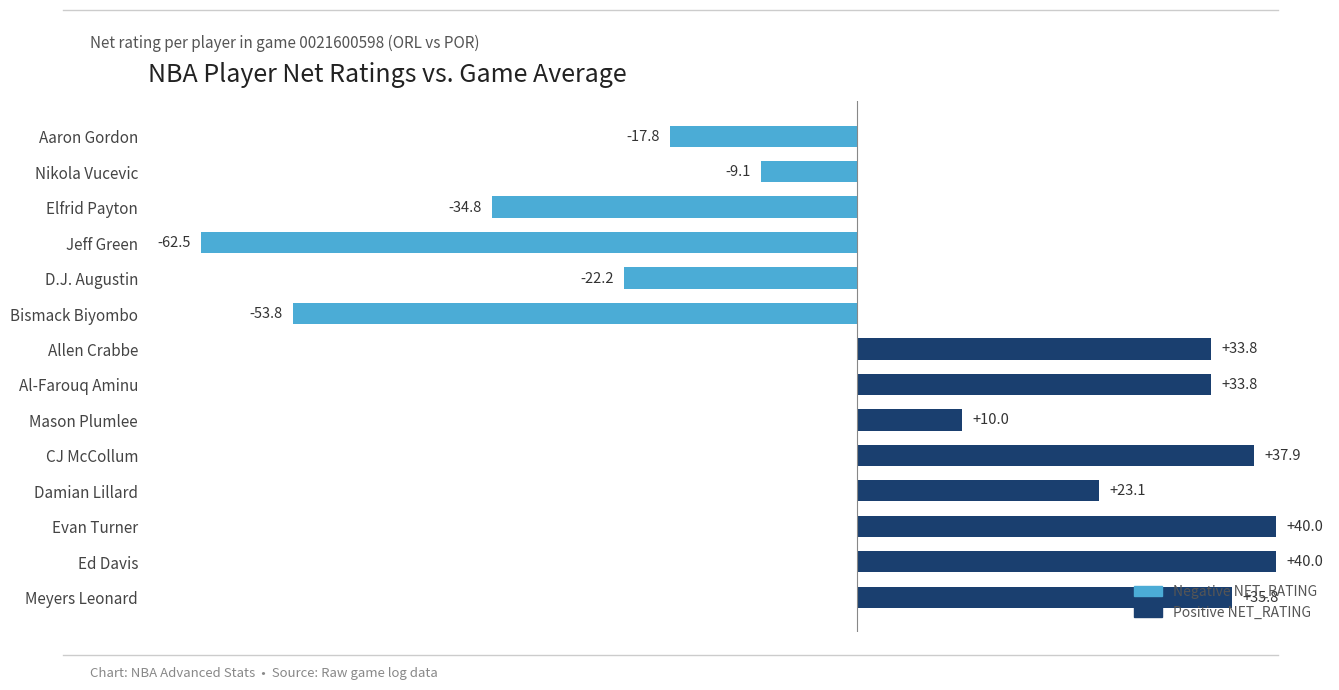

What is the difference between the maximum and minimum values?

102.5